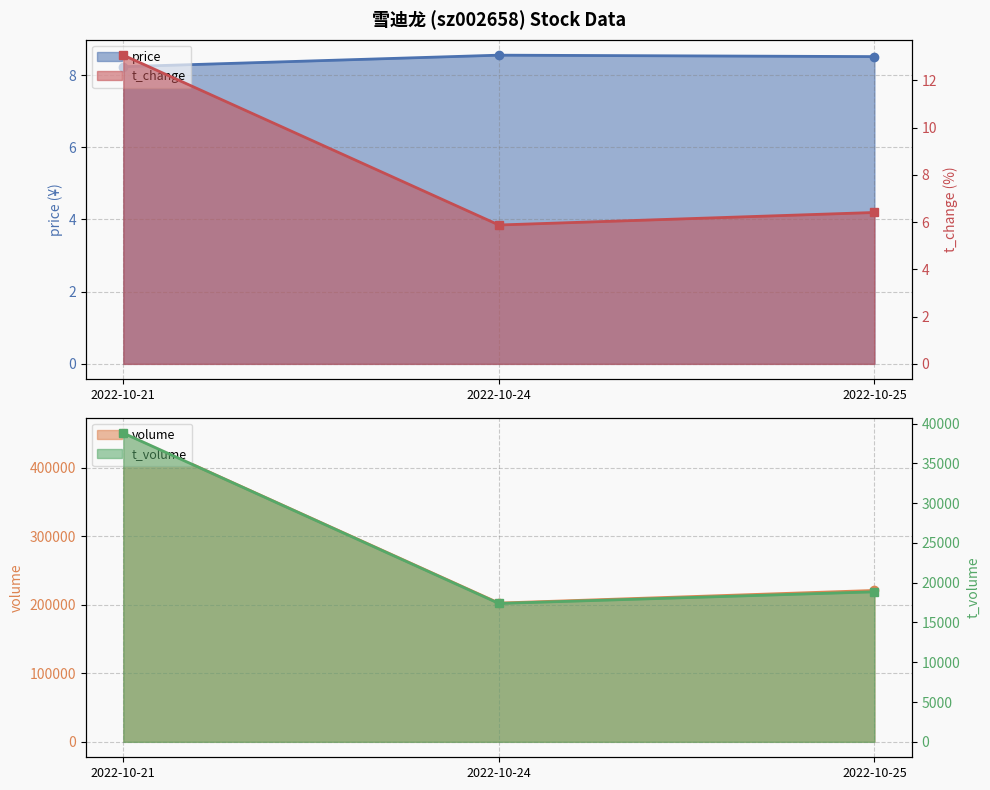

The price series shows 5.4 at 2022-10-24. True or false?

False